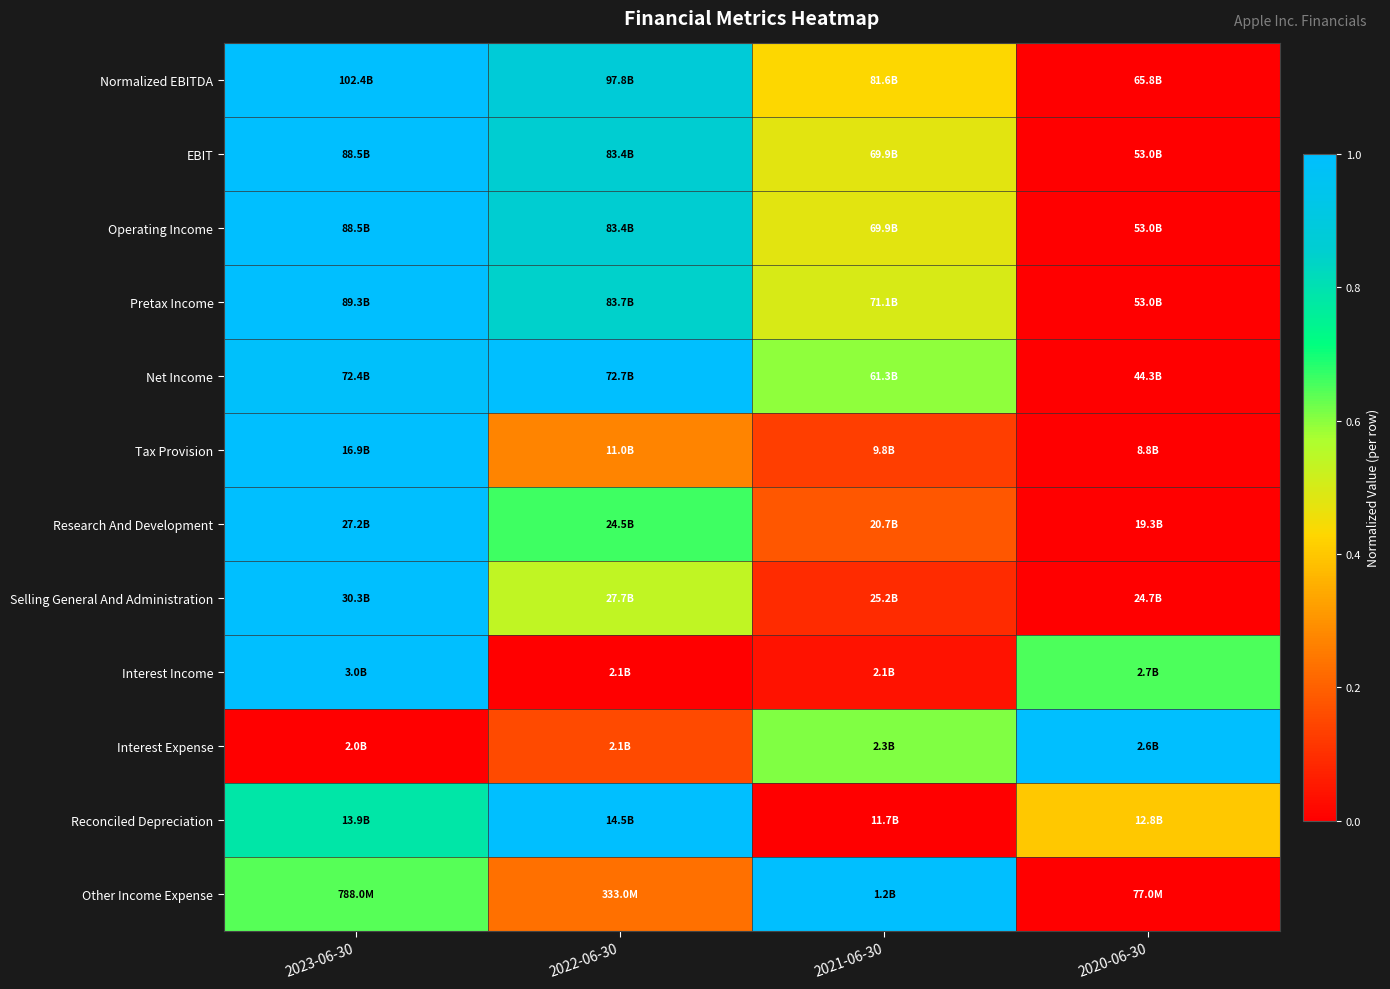

Reading left to right, list all the values displayed in this chart.

Normalized EBITDA: 2023-06-30=1.0	2022-06-30=0.9	2021-06-30=0.4	2020-06-30=0.0
EBIT: 2023-06-30=1.0	2022-06-30=0.9	2021-06-30=0.5	2020-06-30=0.0
Operating Income: 2023-06-30=1.0	2022-06-30=0.9	2021-06-30=0.5	2020-06-30=0.0
Pretax Income: 2023-06-30=1.0	2022-06-30=0.8	2021-06-30=0.5	2020-06-30=0.0
Net Income: 2023-06-30=1.0	2022-06-30=1.0	2021-06-30=0.6	2020-06-30=0.0
Tax Provision: 2023-06-30=1.0	2022-06-30=0.3	2021-06-30=0.1	2020-06-30=0.0
Research And Development: 2023-06-30=1.0	2022-06-30=0.7	2021-06-30=0.2	2020-06-30=0.0
Selling General And Administration: 2023-06-30=1.0	2022-06-30=0.5	2021-06-30=0.1	2020-06-30=0.0
Interest Income: 2023-06-30=1.0	2022-06-30=0.0	2021-06-30=0.0	2020-06-30=0.7
Interest Expense: 2023-06-30=0.0	2022-06-30=0.2	2021-06-30=0.6	2020-06-30=1.0
Reconciled Depreciation: 2023-06-30=0.8	2022-06-30=1.0	2021-06-30=0.0	2020-06-30=0.4
Other Income Expense: 2023-06-30=0.6	2022-06-30=0.2	2021-06-30=1.0	2020-06-30=0.0